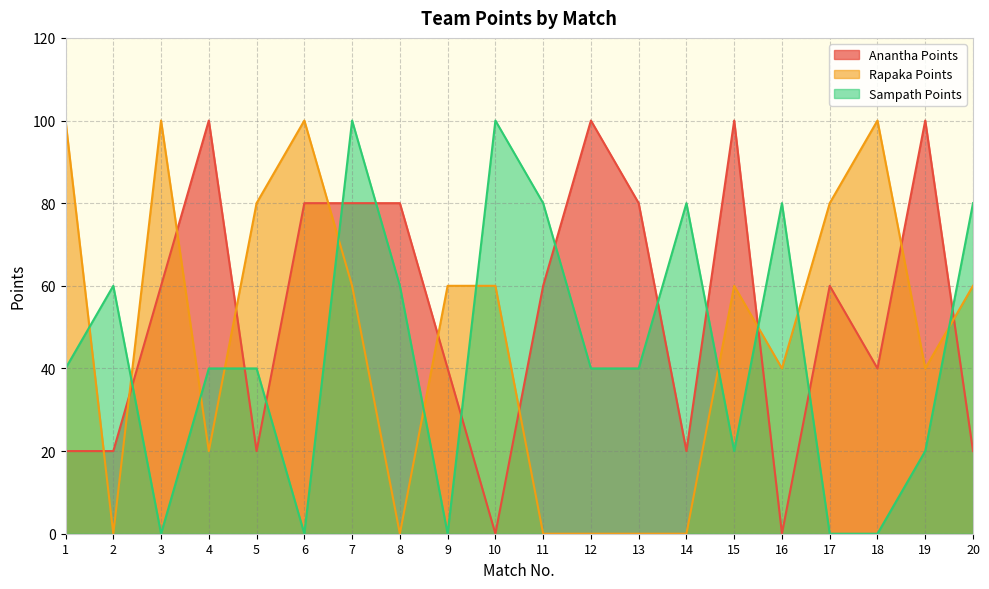

How many times do Sampath Points and Rapaka Points cross each other?

11